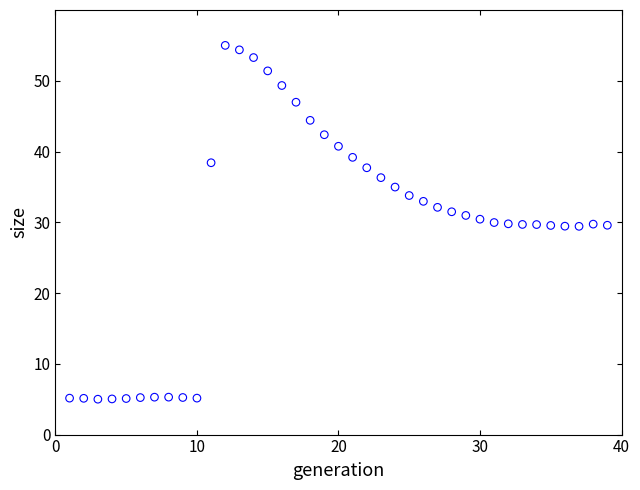

What is the range of X values (max minus min)?

38.0